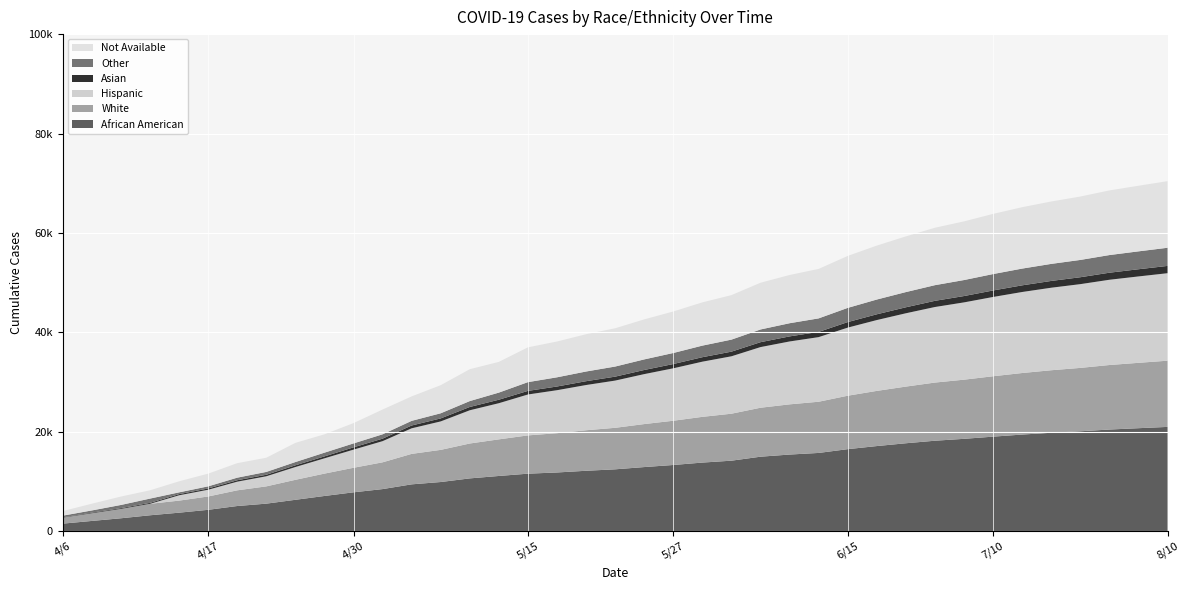

Reading left to right, transcribe all the data shown in this chart.

African American: 1521	2064	2599	3202	3724	4301	5064	5540	6314	7085	7821	8470	9424	9892	10623	11110	11572	11812	12155	12447	12900	13320	13803	14185	14987	15418	15743	16505	17125	17690	18200	18580	19020	19440	19800	20100	20450	20720	20980
White: 1207	1540	1883	2305	2425	2681	3156	3476	4020	4498	4935	5385	6129	6468	7018	7365	7701	7901	8150	8350	8650	8900	9200	9450	9850	10100	10300	10750	11100	11400	11700	11900	12150	12380	12580	12750	12980	13150	13320
Hispanic: 0	0	0	0	1075	1357	1744	2033	2574	3077	3651	4258	5144	5726	6686	7274	8229	8650	9100	9500	10050	10550	11100	11550	12200	12650	13000	13700	14250	14750	15200	15550	15950	16300	16600	16850	17150	17380	17600
Asian: 74	122	153	190	230	252	284	304	344	384	459	502	565	603	664	700	723	745	770	795	830	860	900	935	985	1020	1050	1110	1160	1205	1245	1275	1310	1340	1365	1390	1420	1445	1468
Other: 321	449	643	861	357	429	519	571	657	752	793	876	937	1032	1187	1433	1763	1850	1950	2030	2130	2220	2330	2420	2560	2650	2720	2860	2970	3060	3150	3220	3300	3370	3430	3480	3550	3600	3650
Not Available: 922	1354	1690	1667	2221	2552	2917	2851	3857	3691	4083	4982	4918	5653	6409	6179	6998	7200	7500	7700	8050	8350	8700	8950	9400	9700	9950	10450	10850	11200	11550	11800	12100	12350	12550	12750	13000	13200	13400